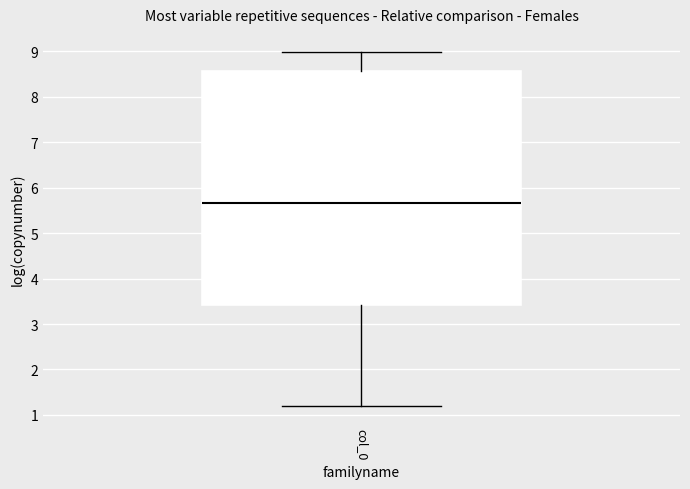

Read this box plot against the y-axis: the position of the median line, the range covered by the box, and the ends of both whiskers. The values are not printed on the chart, so give them approximately, as read against the axis.

median 5.7, box 3.4 to 8.6, whiskers 1.2 to 9.0